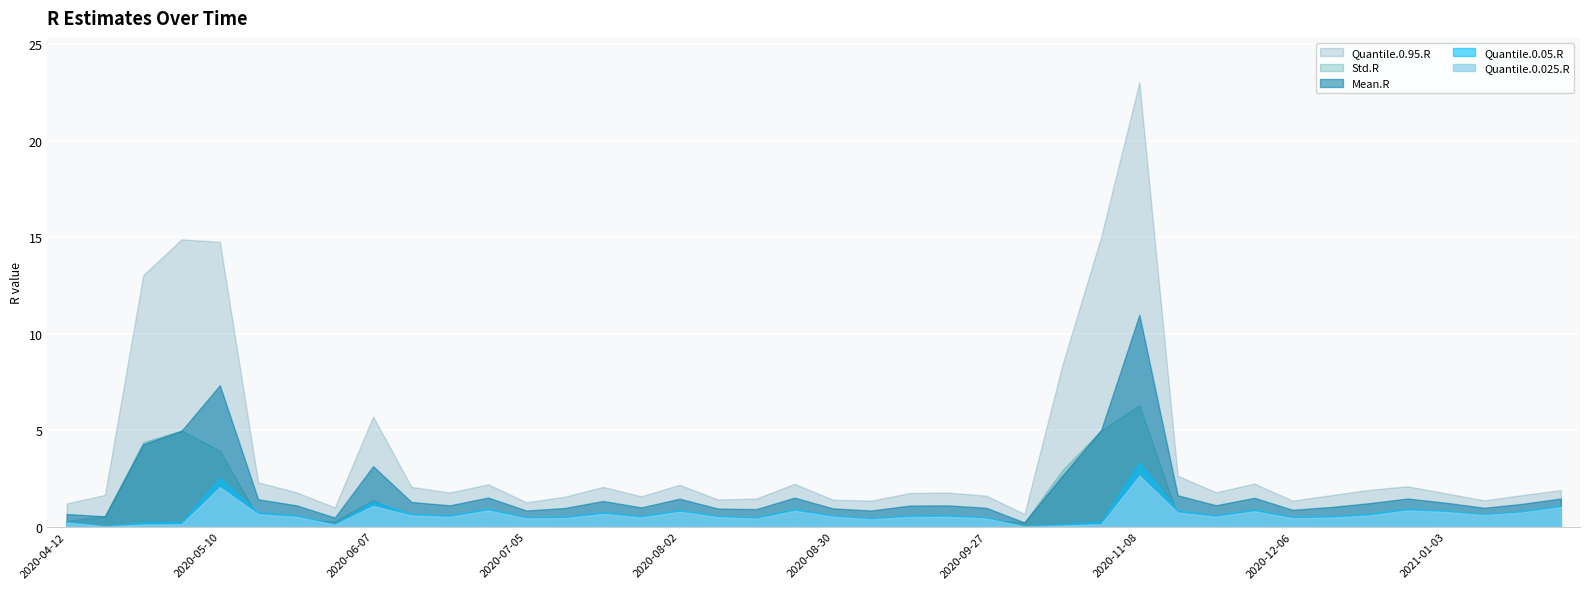

True or false: Quantile.0.05.R and Quantile.0.95.R intersect in this chart.

False